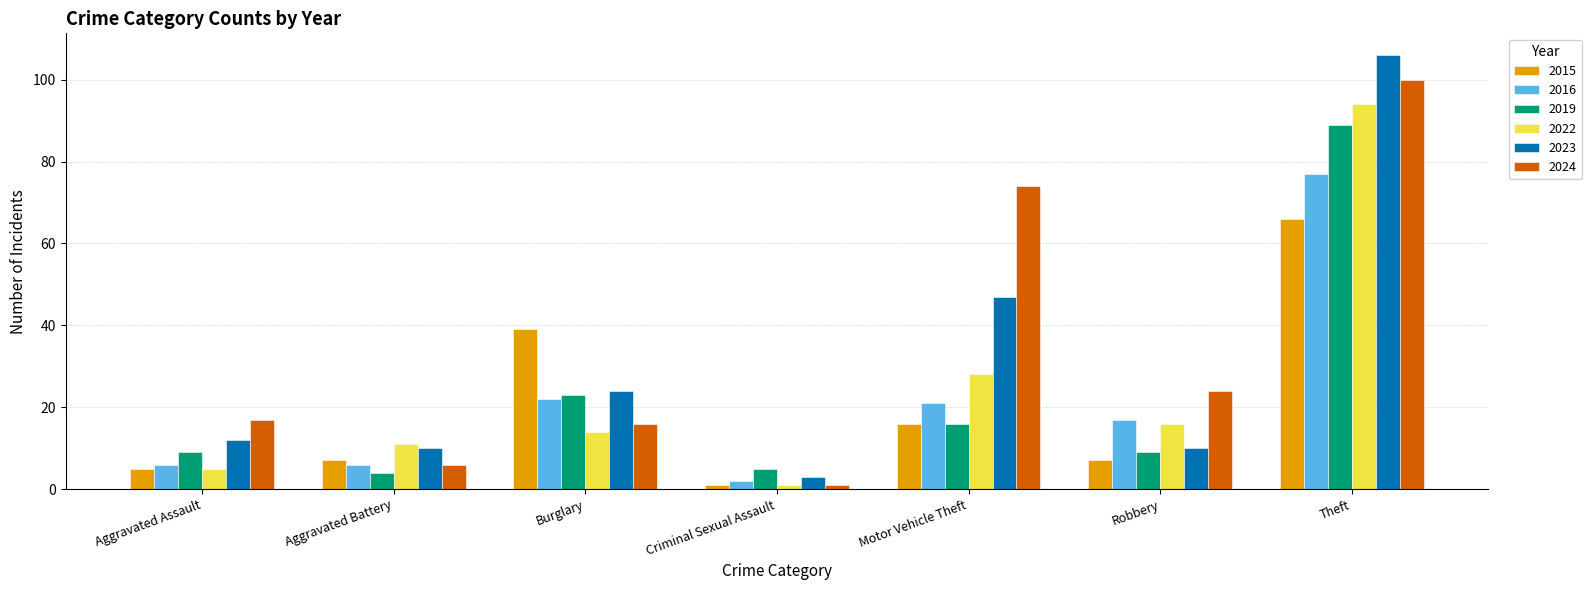

What is the sum of all 2016 values?

151